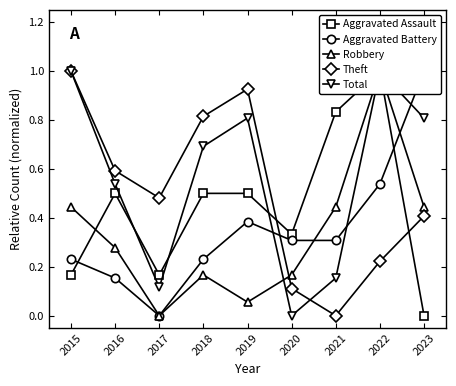

Count the number of categories in the chart.

9